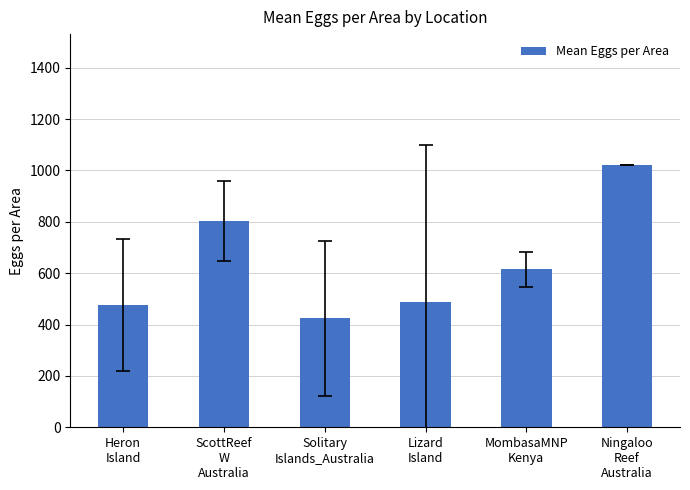

How many data points are above 614?

3